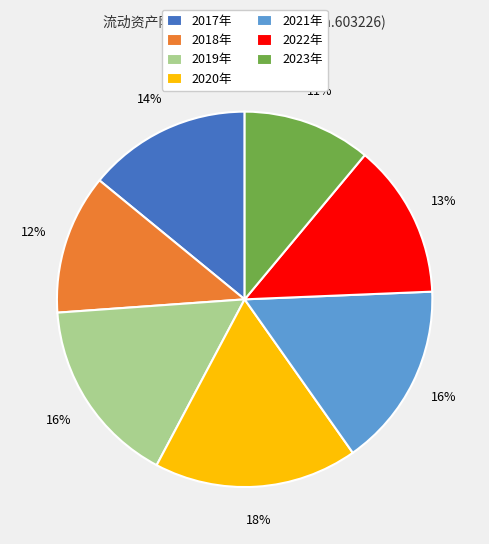

Which has a higher value, 2022年 or 2019年?

2019年